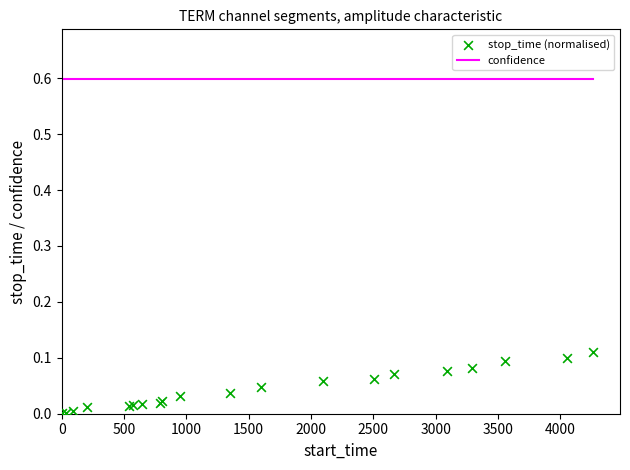

Which series contains the highest Y value?

confidence